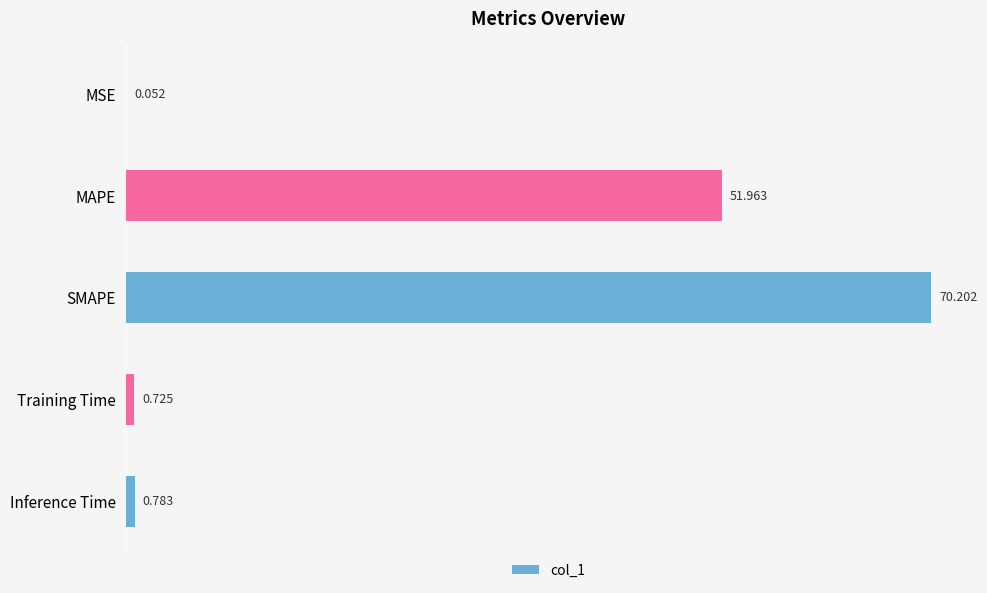

Which label corresponds to the largest value in the chart?

SMAPE